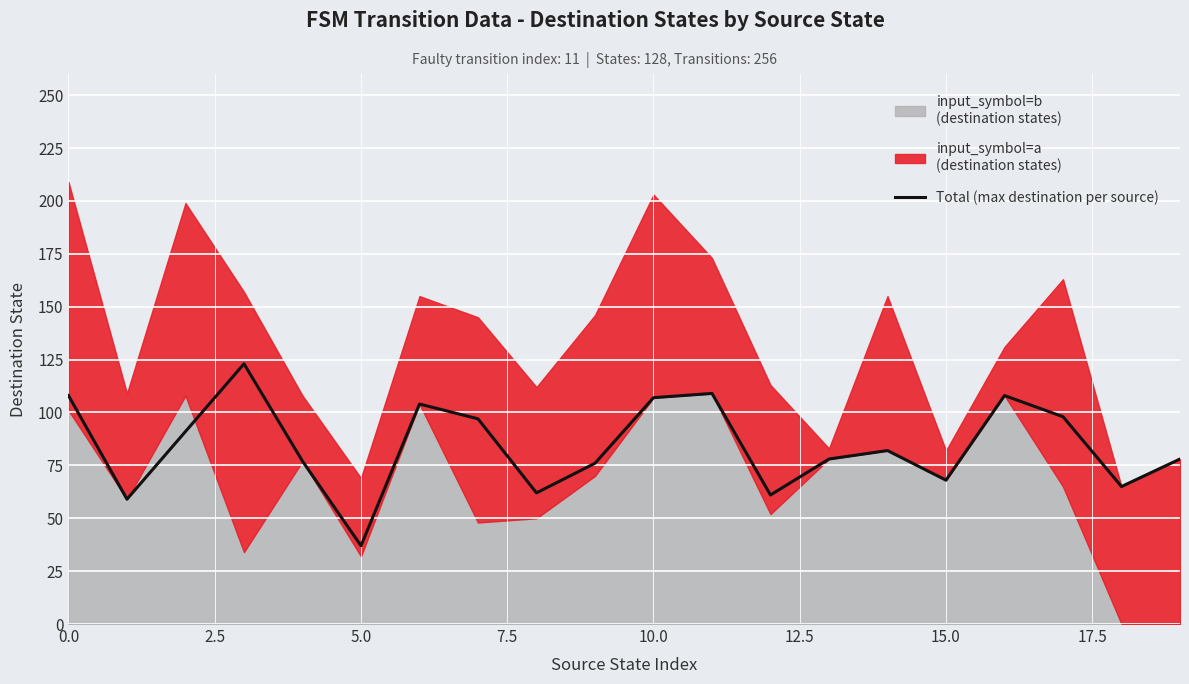

What is the maximum value for Total (max destination per source)?

123